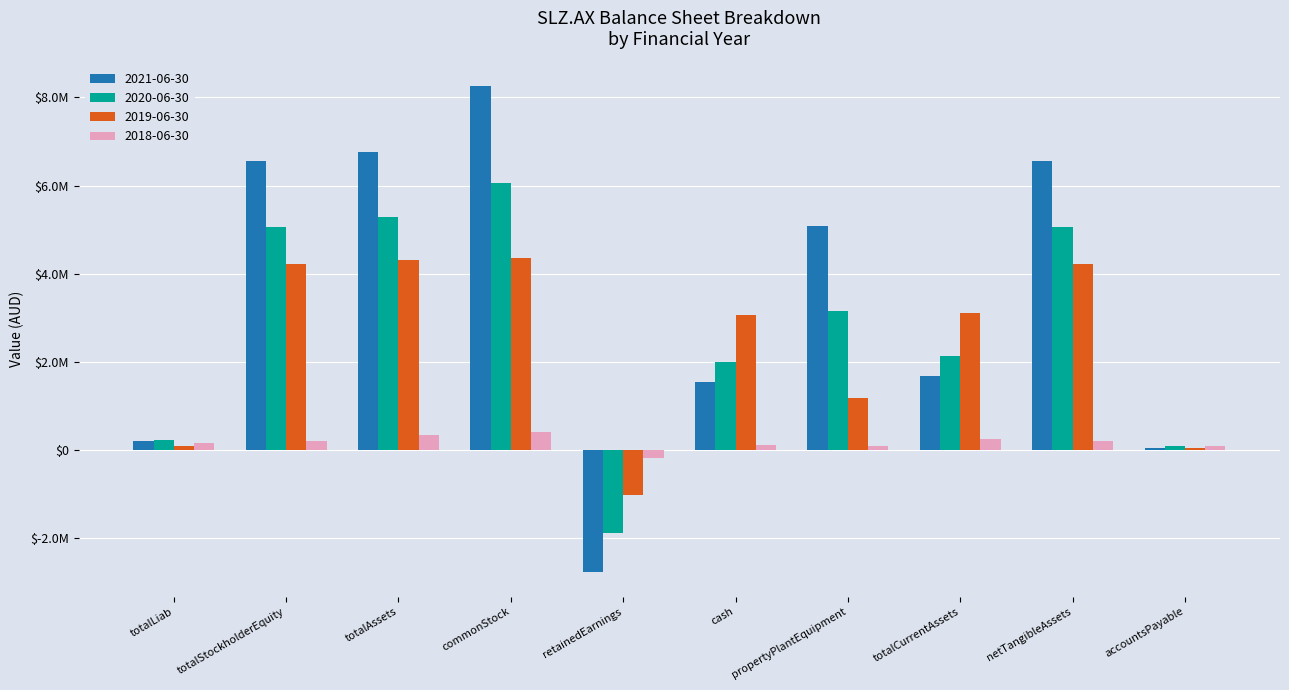

What are all the series names shown in the legend?

2021-06-30, 2020-06-30, 2019-06-30, 2018-06-30